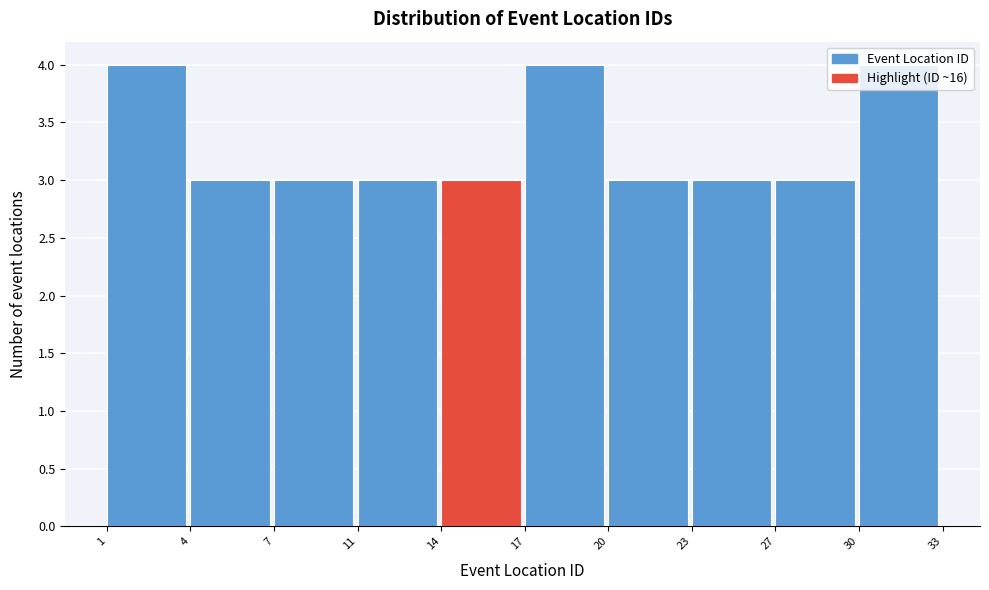

What value does the data have at 1?

4